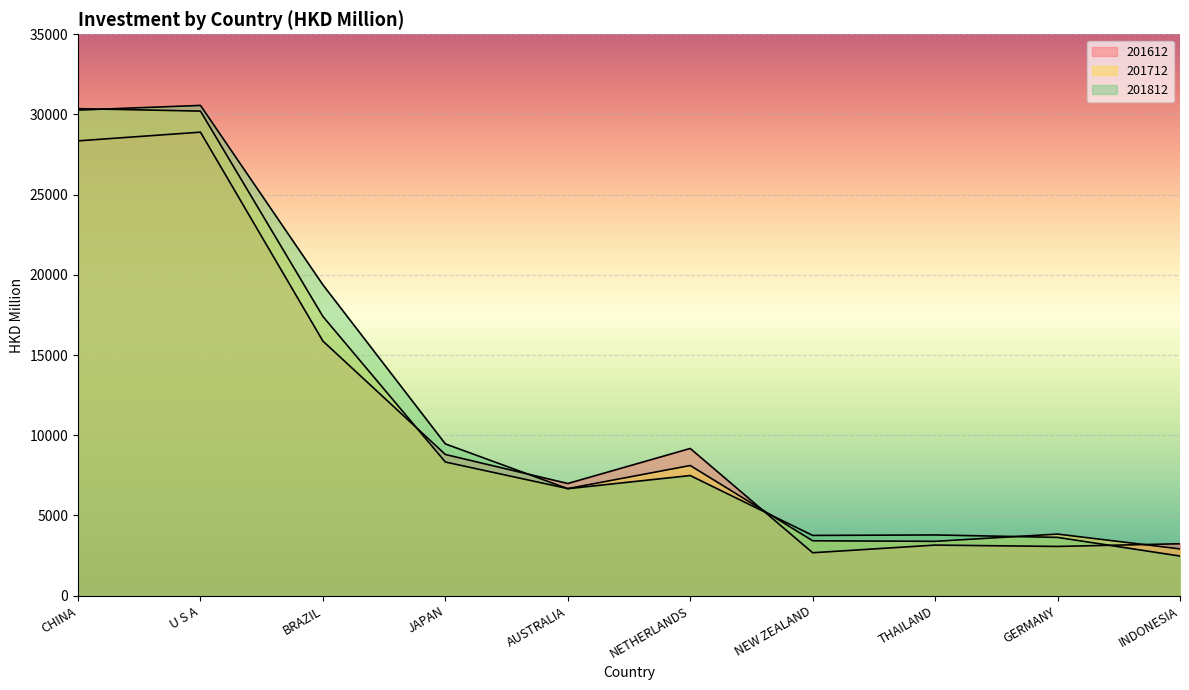

Which series has the widest spread of values?

201812